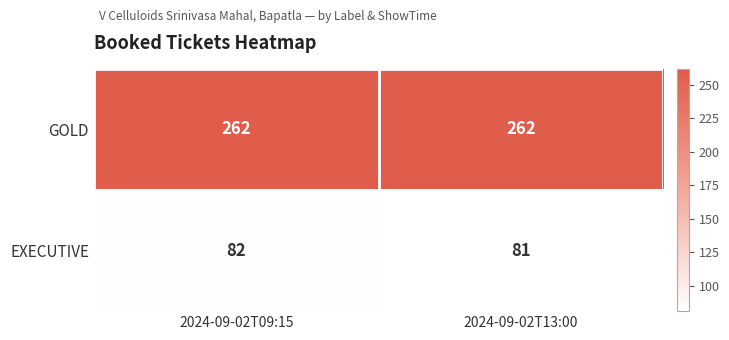

At which label is EXECUTIVE closest to 81?

2024-09-02T13:00